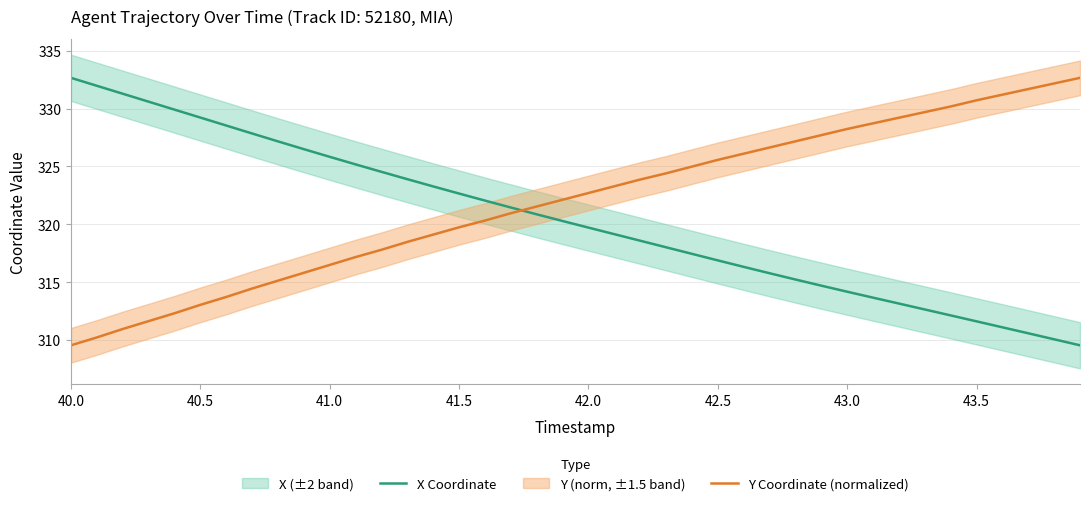

What is the lowest value of the Y Coordinate (normalized) series?

309.5